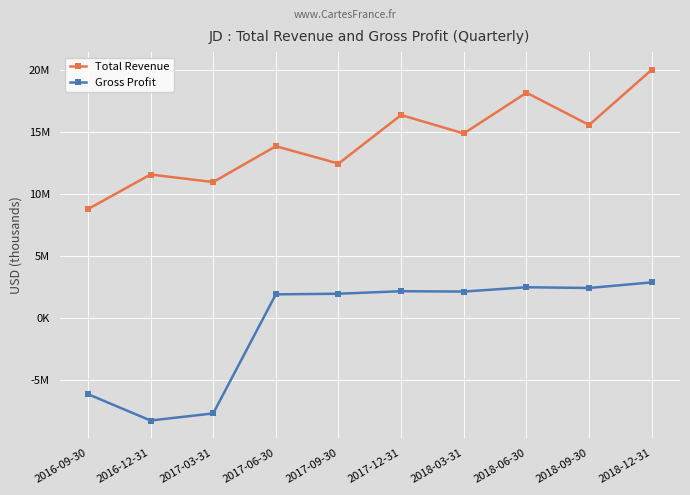

True or false: Total Revenue has a value of 13832100 at 2017-06-30.

True